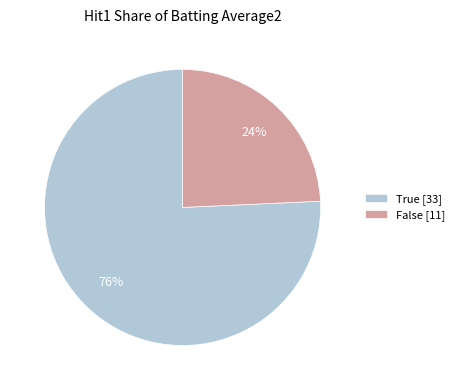

What is the smallest slice in the pie chart?

False